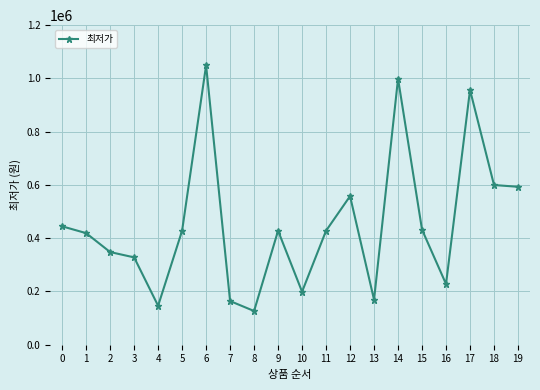

What is the approximate value at 0?

444600